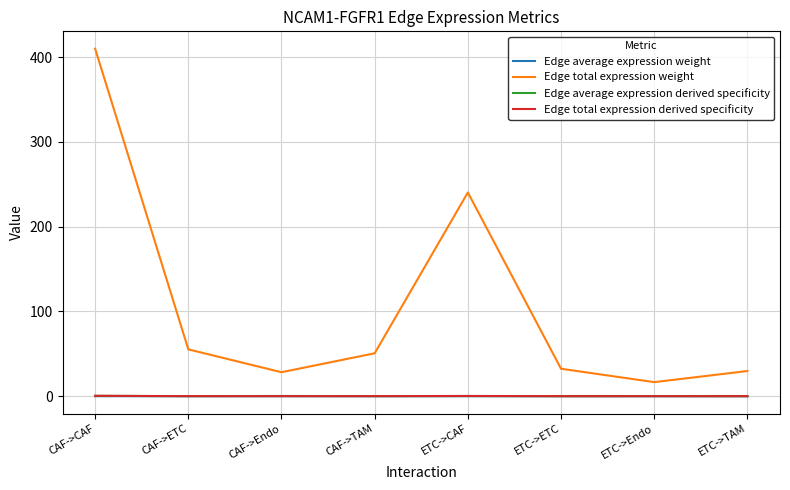

The value of Edge total expression weight at CAF->Endo is 28.3. True or false?

True